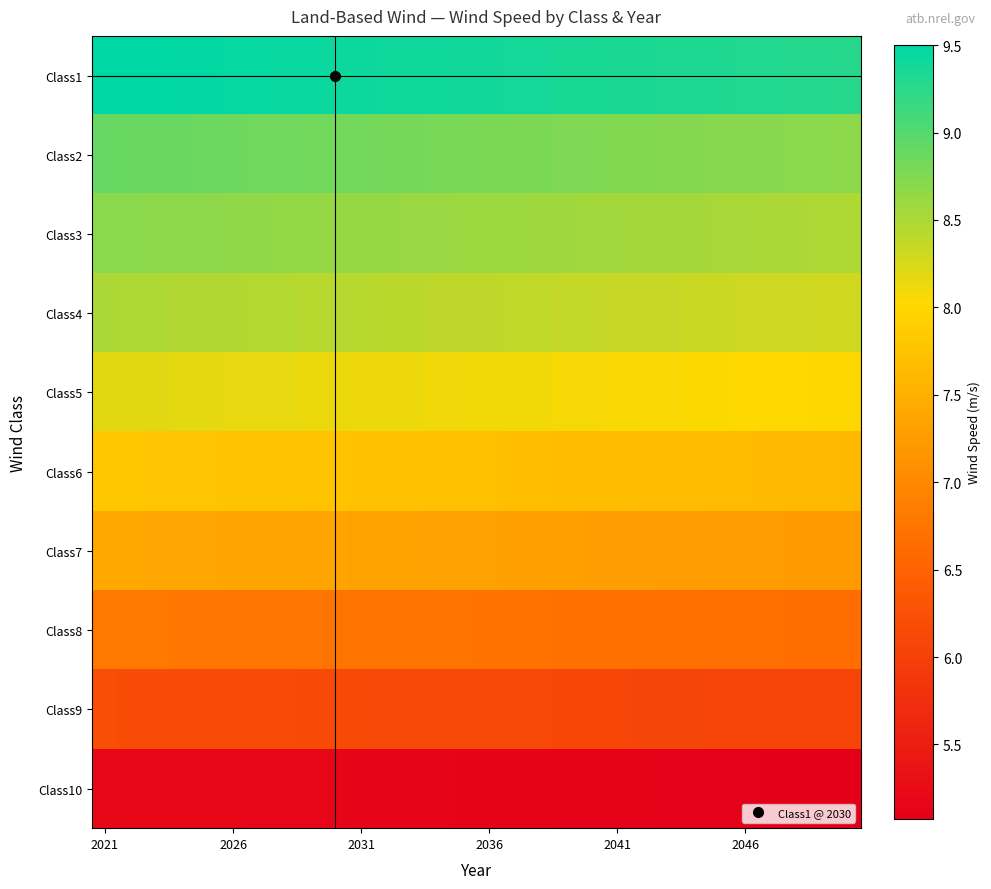

Which category has the highest value across all series?

2021